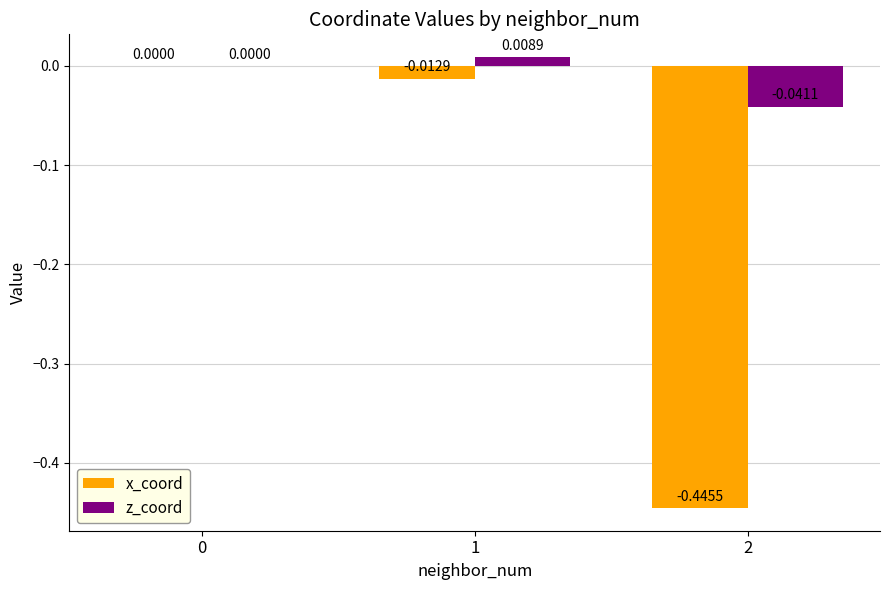

Is the value of z_coord at 2 greater than the value of x_coord at 1?

No